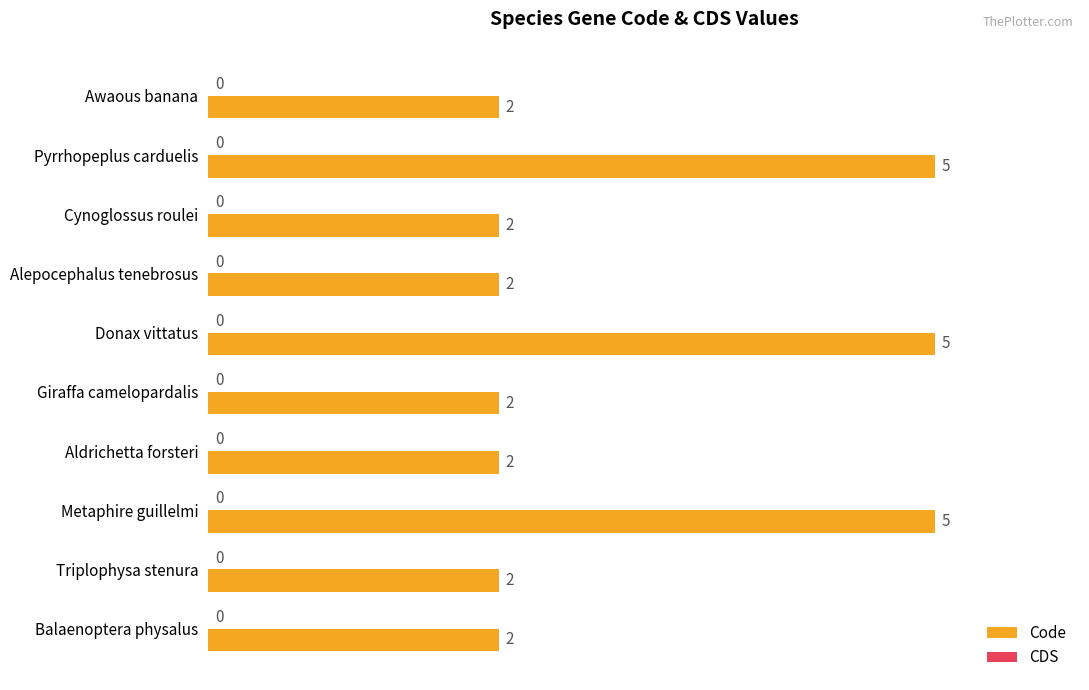

True or false: the data shows 1 at Triplophysa stenura.

False